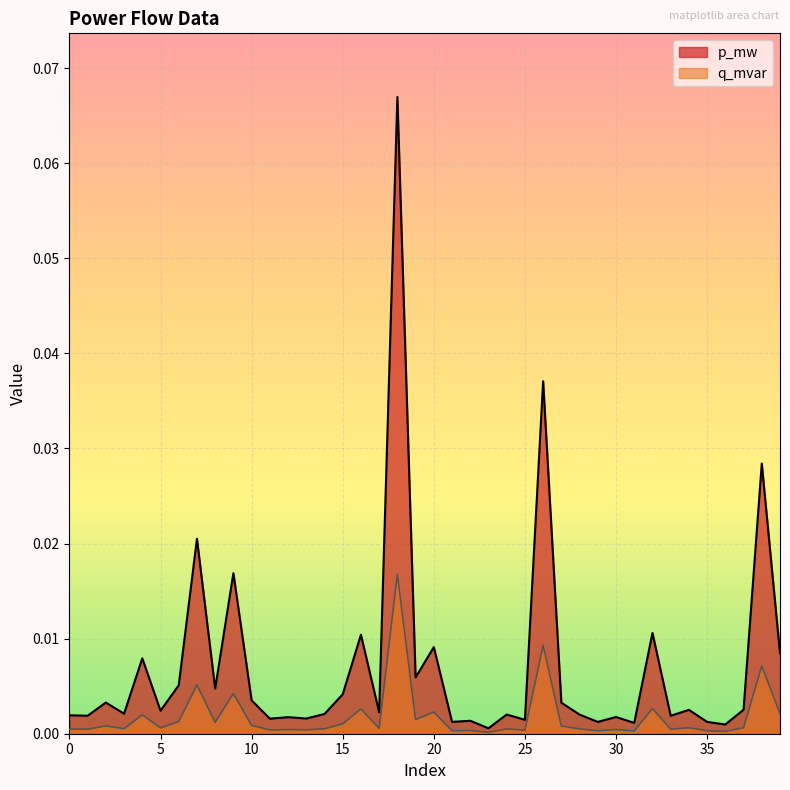

At which category does p_mw reach its first local valley?

1